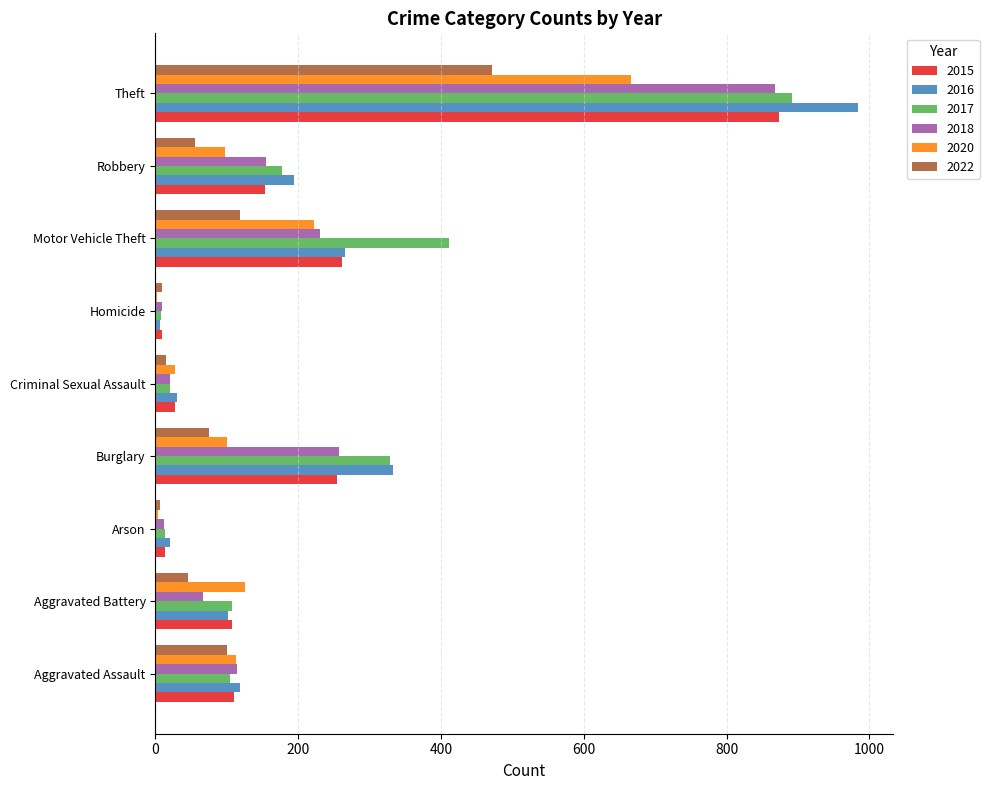

Which series has the widest spread of values?

2016